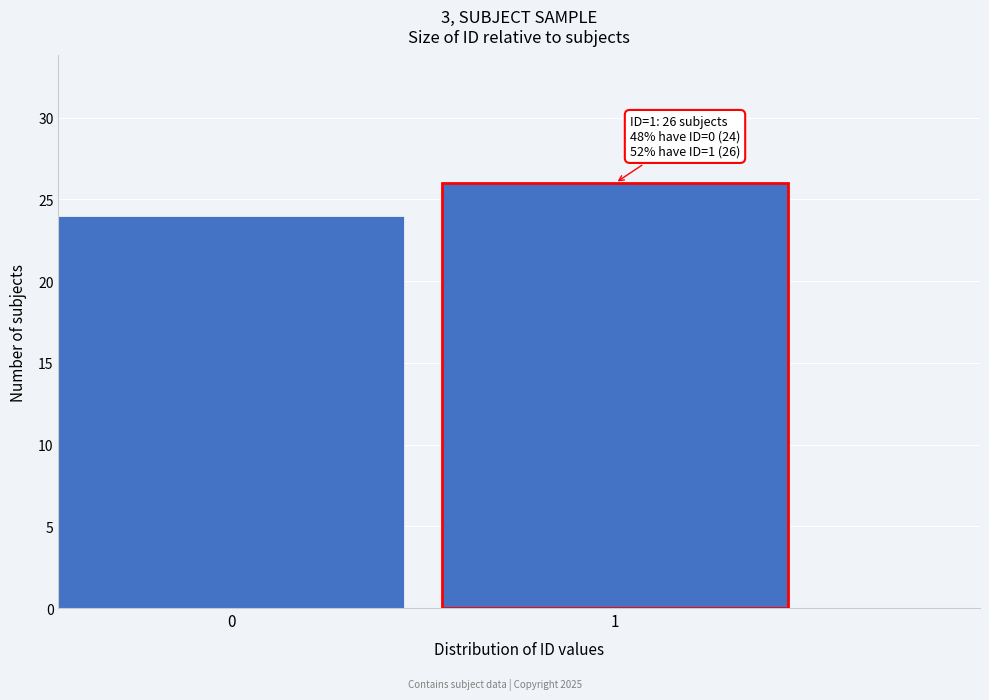

Reading left to right, list all the values displayed in this chart.

24	26